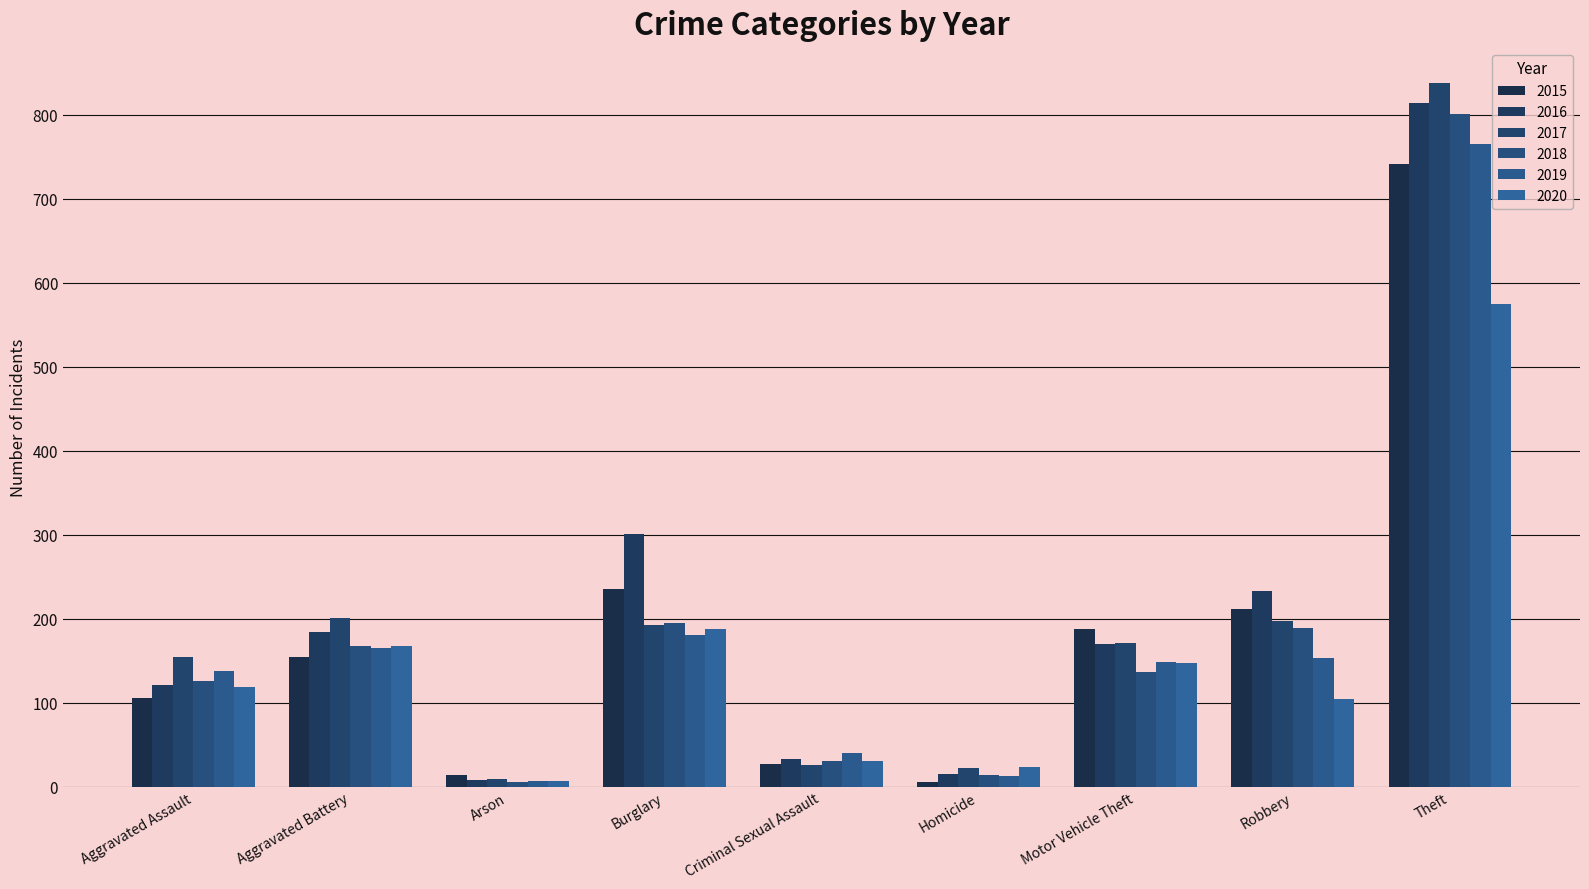

What is the average value of the 2017 series?

201